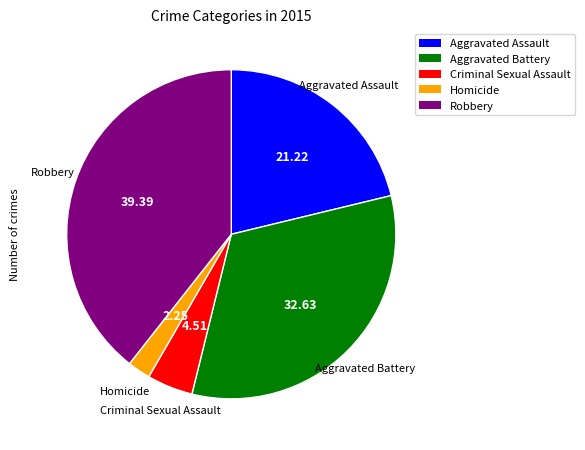

Does any single category account for the majority?

No